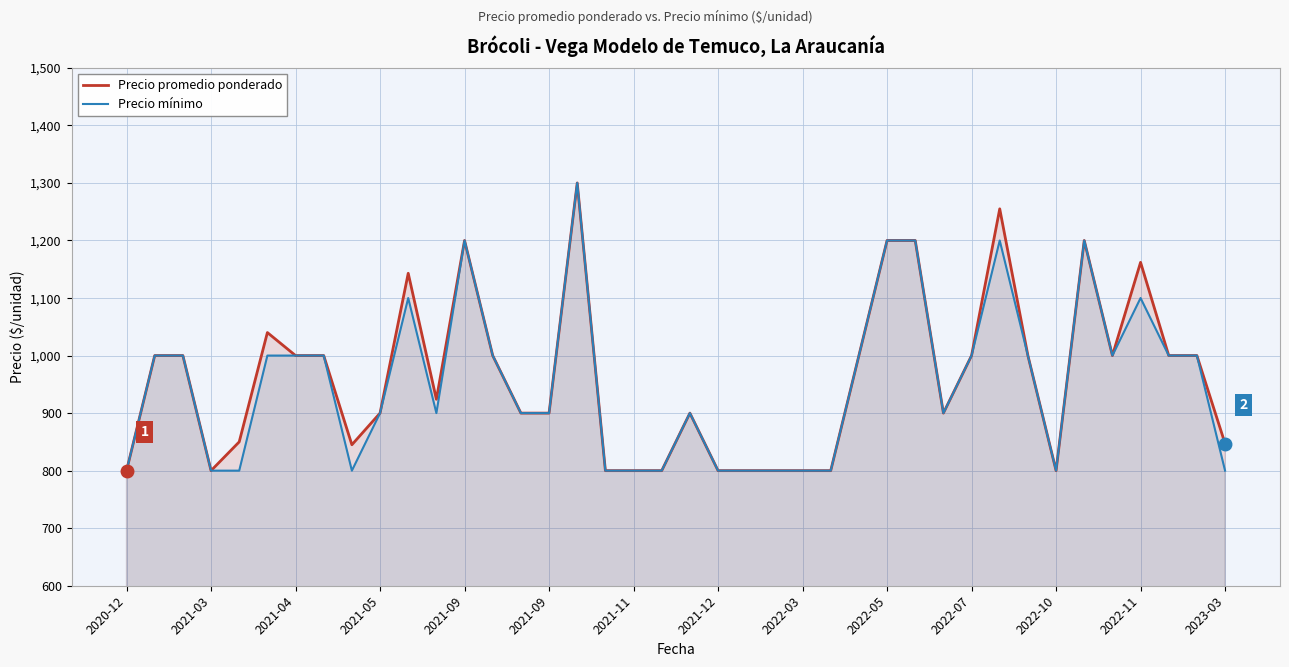

True or false: Precio promedio ponderado has a value of 373 at 2021-05.

False